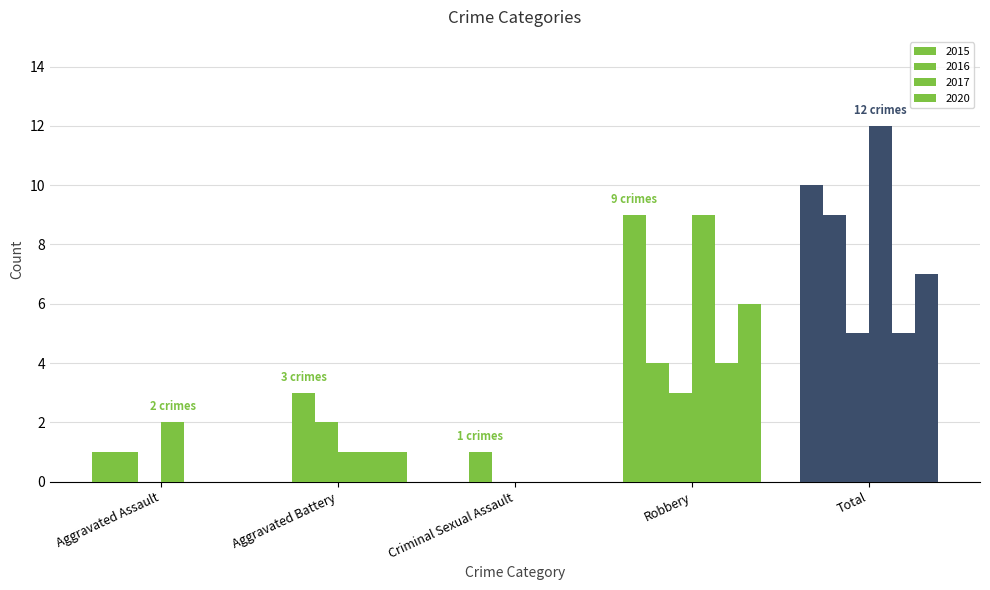

Between Aggravated Assault and Aggravated Battery, which is larger?

Aggravated Assault